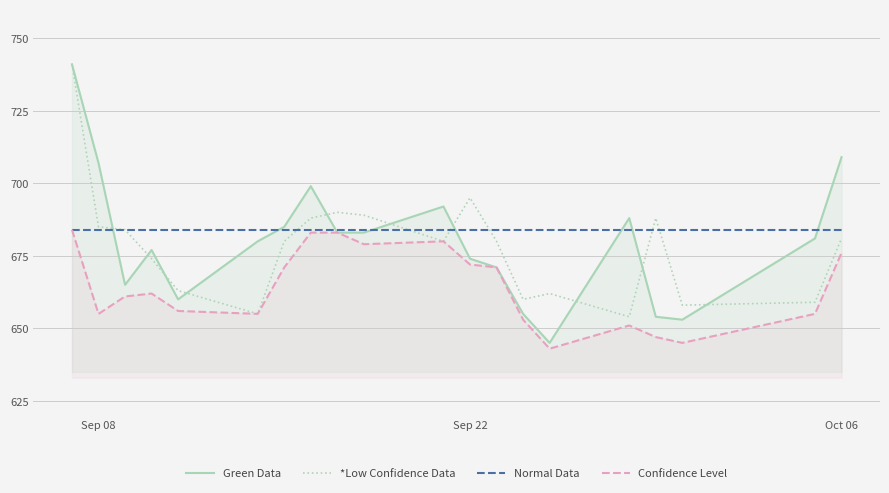

What is the smallest value displayed?

643